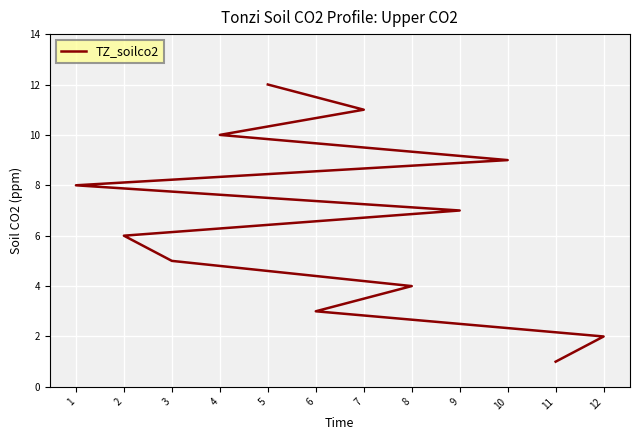

Does the chart display data point markers on the line(s)?

No